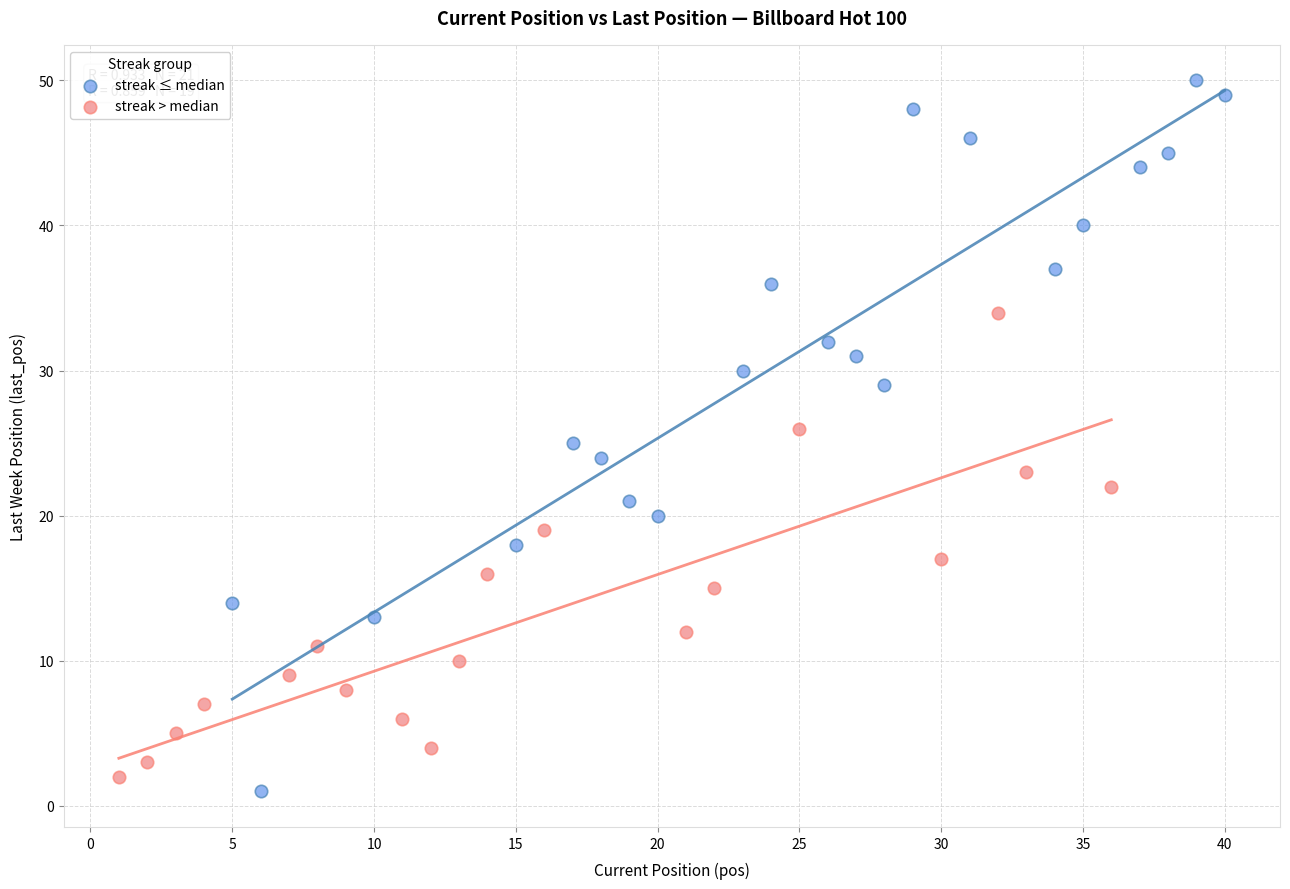

Which series has the largest Y range (max minus min)?

streak ≤ median